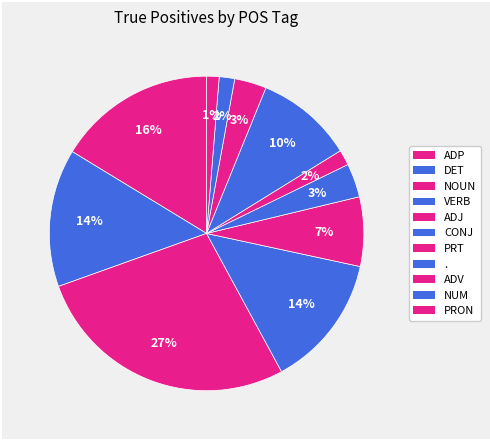

To the nearest percent, what is the difference between the largest and smallest slice percentages?

26%